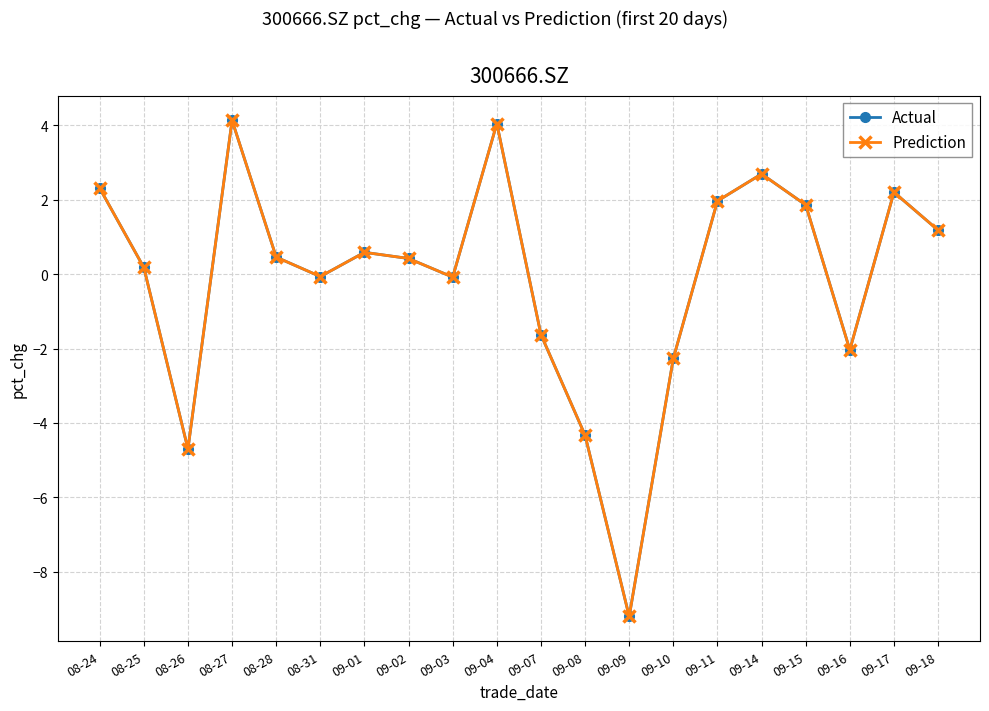

Is this an area chart (filled region under the line)?

No